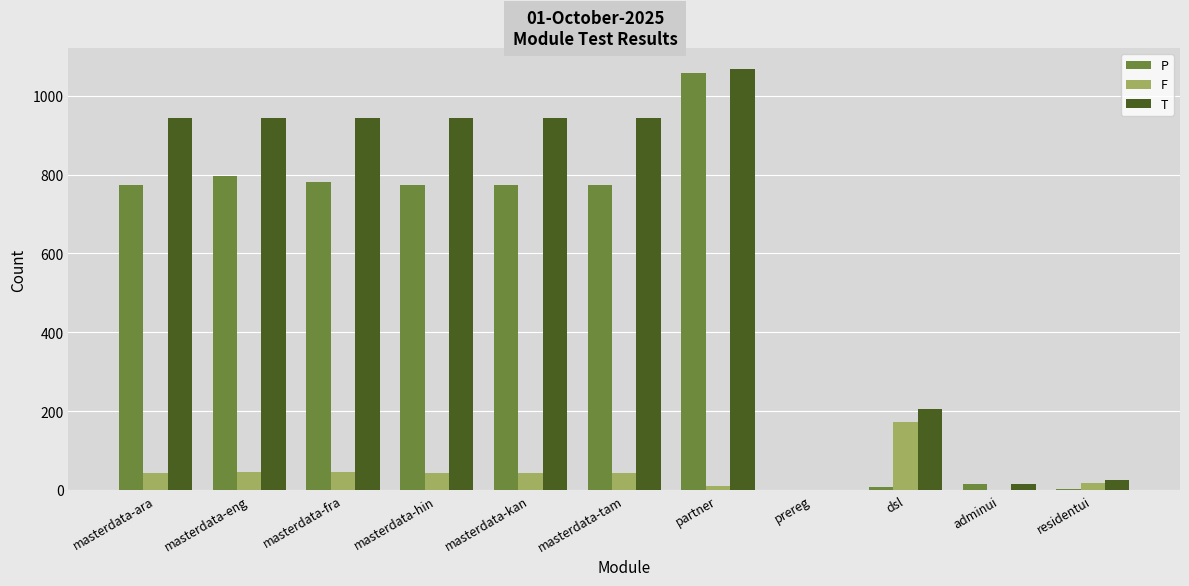

The value of T at masterdata-kan is 945. True or false?

True